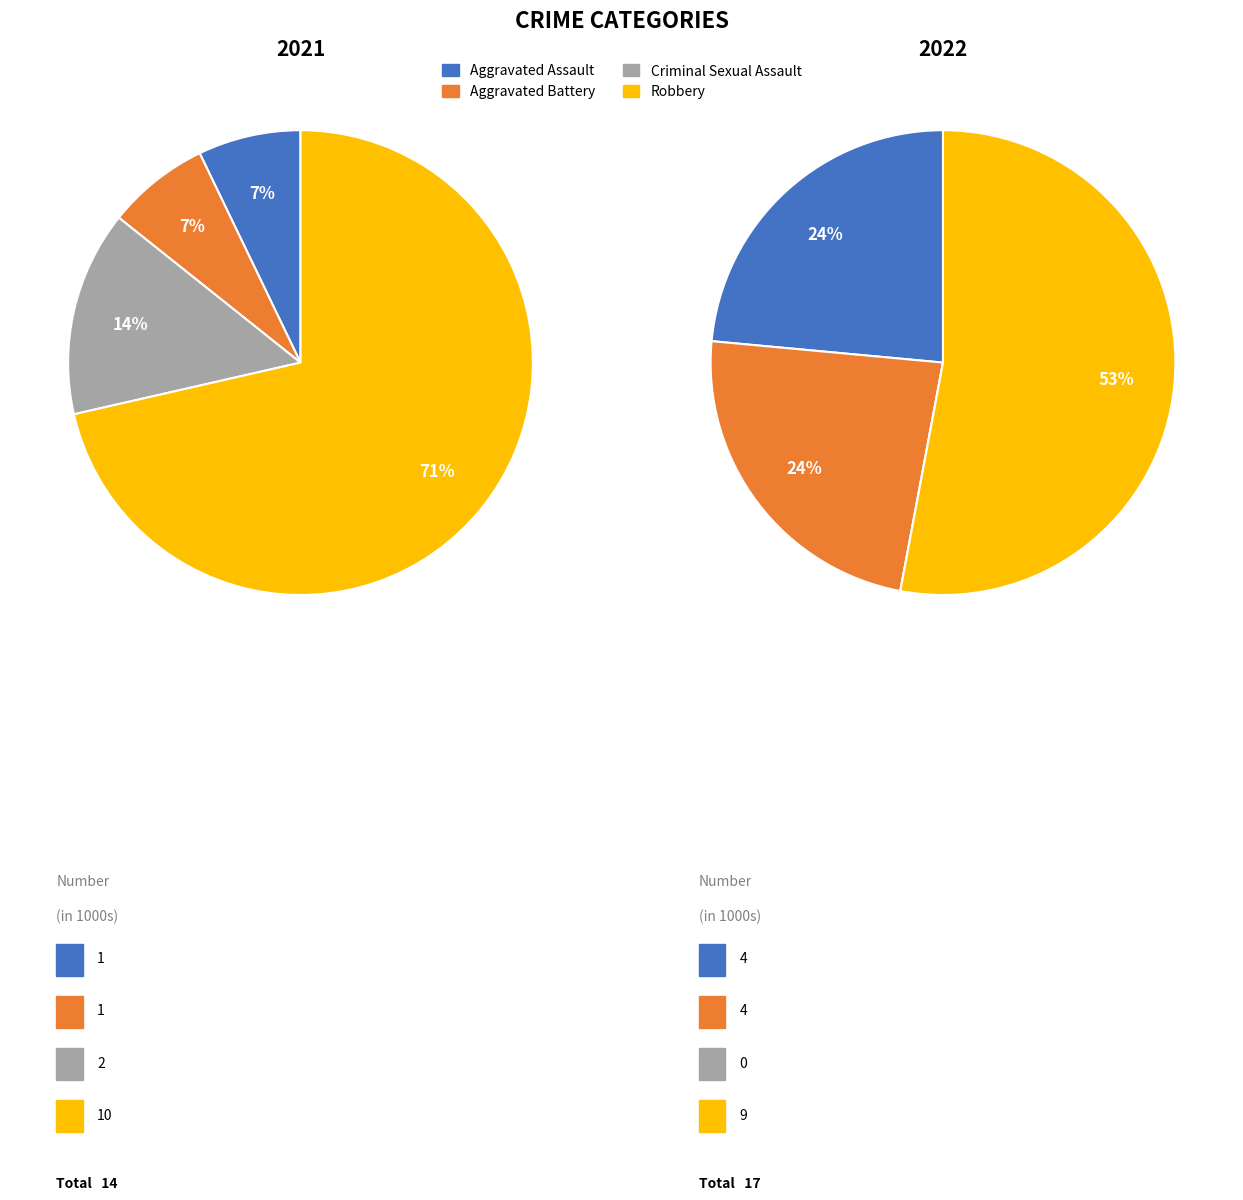

To the nearest percent, what is the difference between the values_2022 and 3 slice percentages?

29%